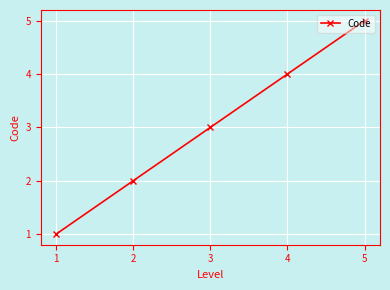

Which category has the highest value across all series?

5